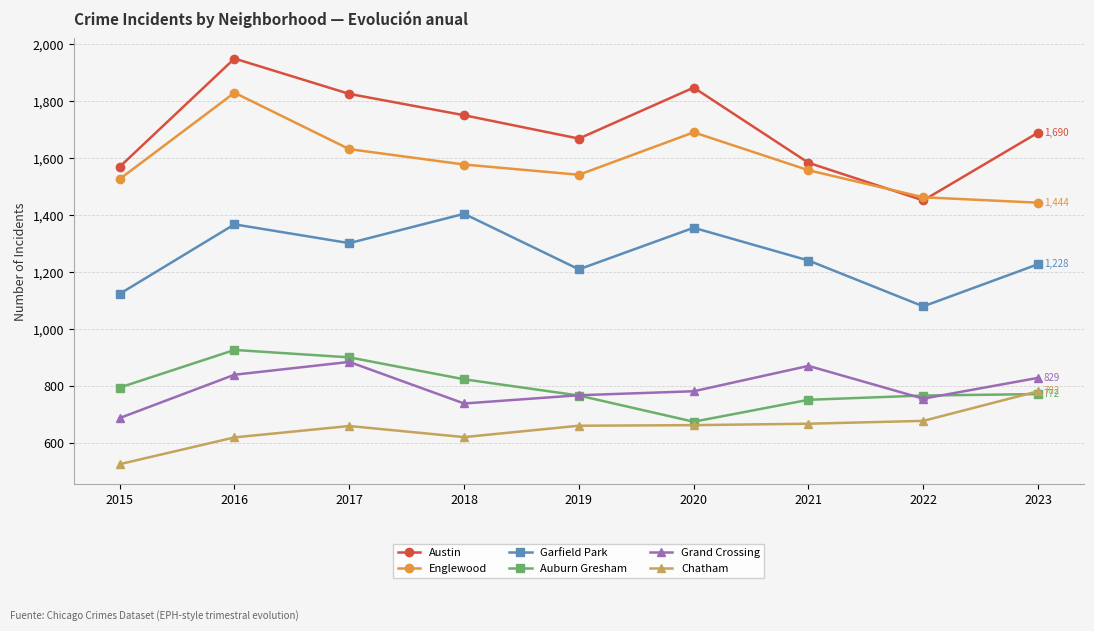

What is the average value of the Austin series?

1704